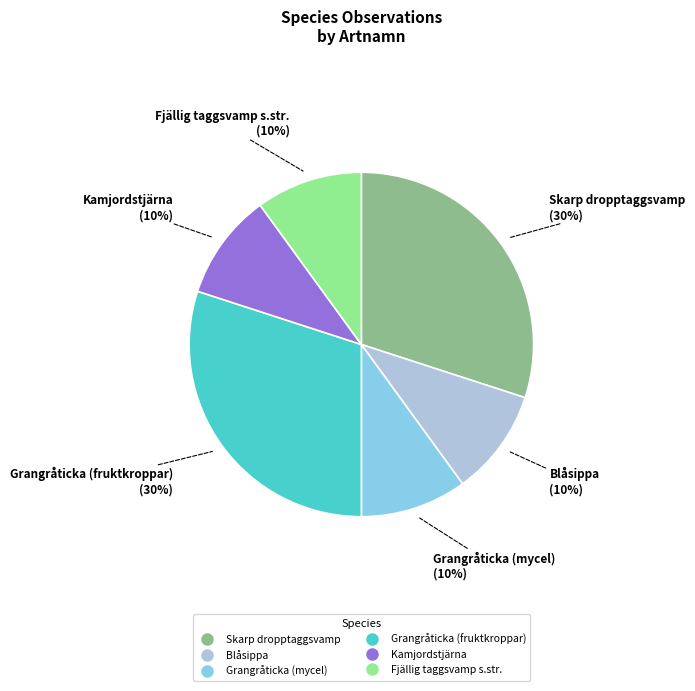

Count the number of slices in the pie.

6